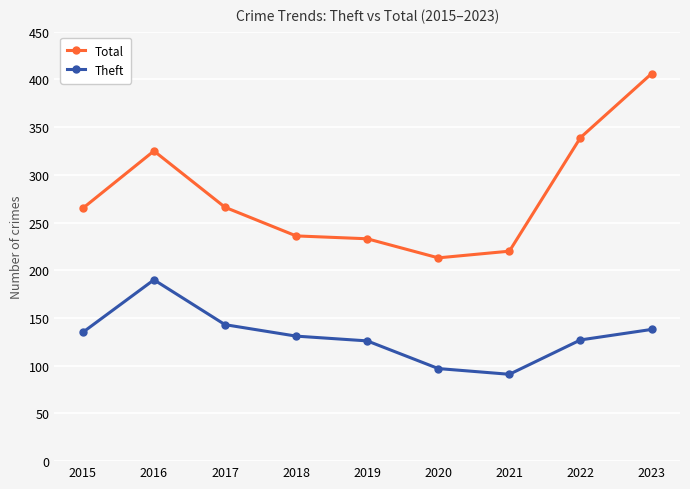

What are all the series names shown in the legend?

Total, Theft